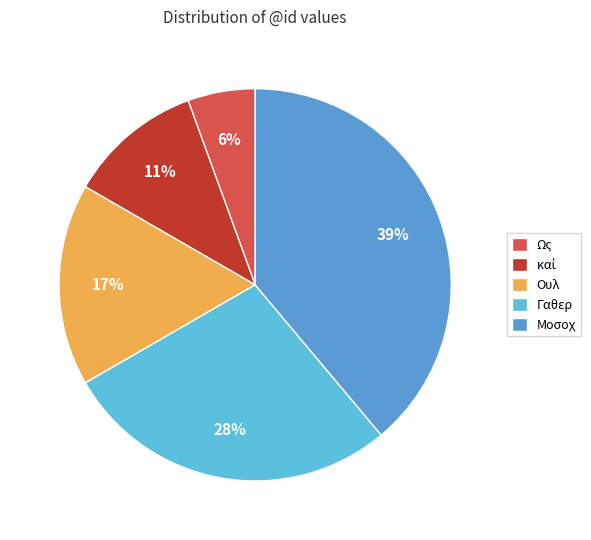

Does καί represent more than half of the total?

No